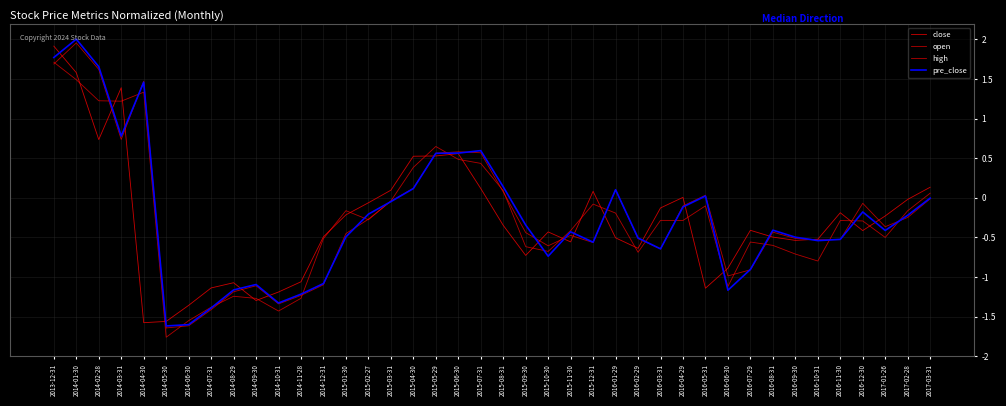

Reading left to right, list all the values displayed in this chart.

close: 1.9	1.6	0.7	1.4	-1.6	-1.6	-1.4	-1.1	-1.1	-1.3	-1.2	-1.1	-0.5	-0.2	-0.1	0.1	0.5	0.5	0.6	0.1	-0.3	-0.7	-0.4	-0.6	0.1	-0.5	-0.6	-0.1	0.0	-1.1	-0.9	-0.4	-0.5	-0.5	-0.5	-0.2	-0.4	-0.2	-0.0	0.1
open: 1.7	2.0	1.6	0.7	1.5	-1.6	-1.6	-1.4	-1.2	-1.1	-1.3	-1.2	-1.1	-0.5	-0.3	-0.0	0.1	0.6	0.6	0.6	0.1	-0.4	-0.6	-0.5	-0.6	0.1	-0.5	-0.6	-0.1	0.0	-1.0	-0.9	-0.4	-0.5	-0.5	-0.5	-0.1	-0.4	-0.2	-0.0
high: 1.7	1.5	1.2	1.2	1.3	-1.8	-1.6	-1.4	-1.2	-1.3	-1.4	-1.3	-0.5	-0.2	-0.3	-0.0	0.4	0.6	0.5	0.4	0.1	-0.6	-0.7	-0.4	-0.1	-0.2	-0.7	-0.3	-0.3	-0.1	-1.1	-0.6	-0.6	-0.7	-0.8	-0.3	-0.3	-0.5	-0.2	0.1
pre_close: 1.8	2.0	1.7	0.8	1.5	-1.6	-1.6	-1.4	-1.2	-1.1	-1.3	-1.2	-1.1	-0.5	-0.2	-0.0	0.1	0.6	0.6	0.6	0.1	-0.3	-0.7	-0.4	-0.6	0.1	-0.5	-0.6	-0.1	0.0	-1.2	-0.9	-0.4	-0.5	-0.5	-0.5	-0.2	-0.4	-0.2	-0.0